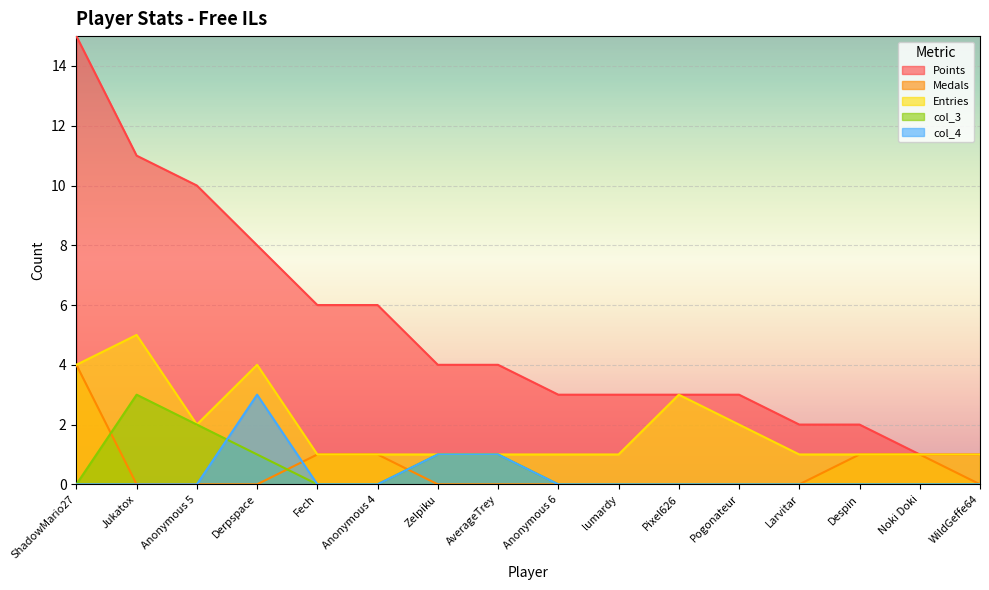

Does the chart display data point markers on the line(s)?

No